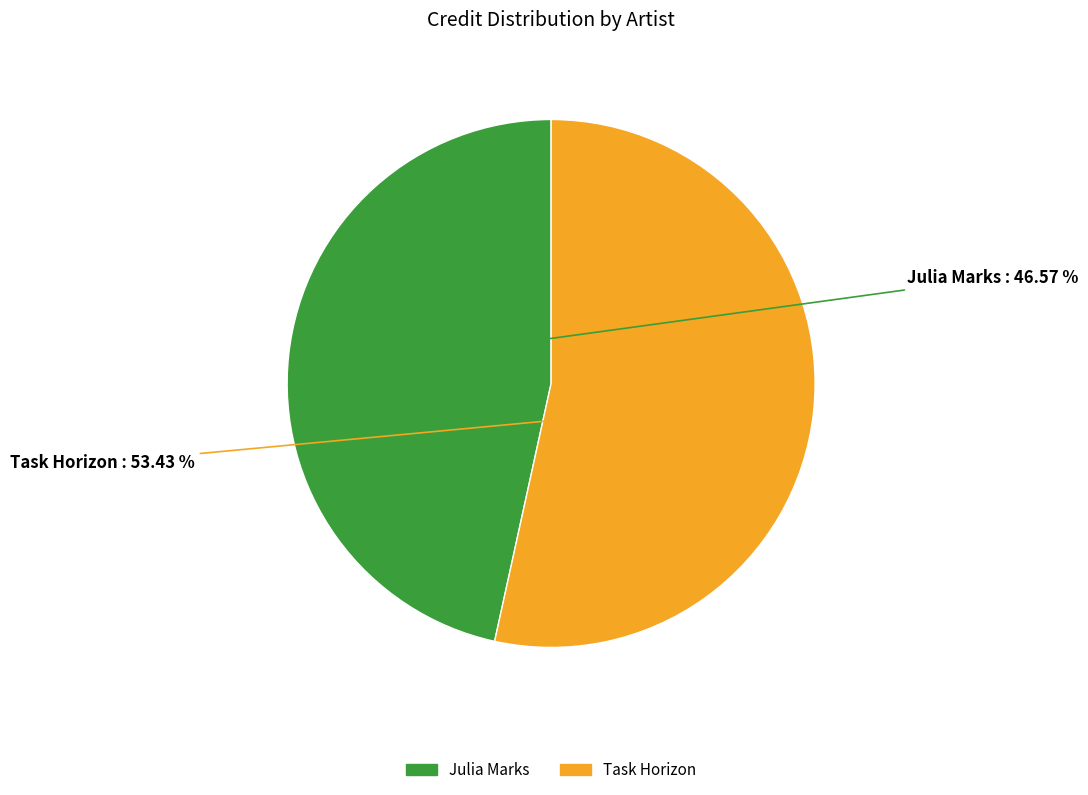

The Julia Marks slice represents 56% of the pie. True or false?

False